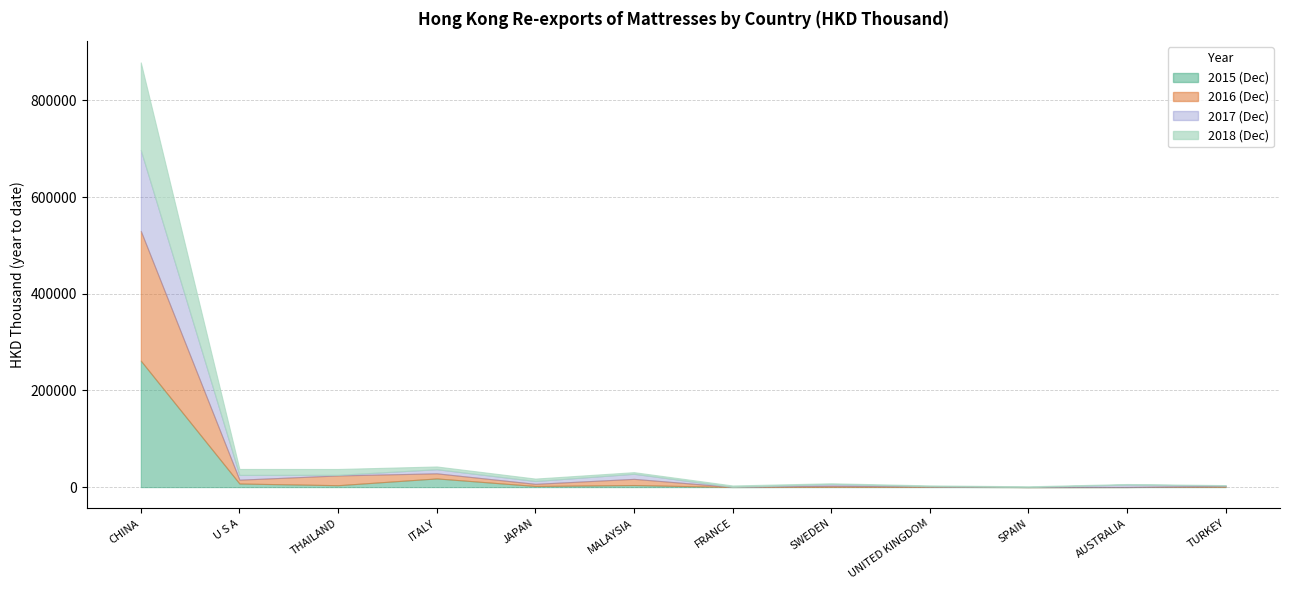

Which series has the largest total across all categories?

201612